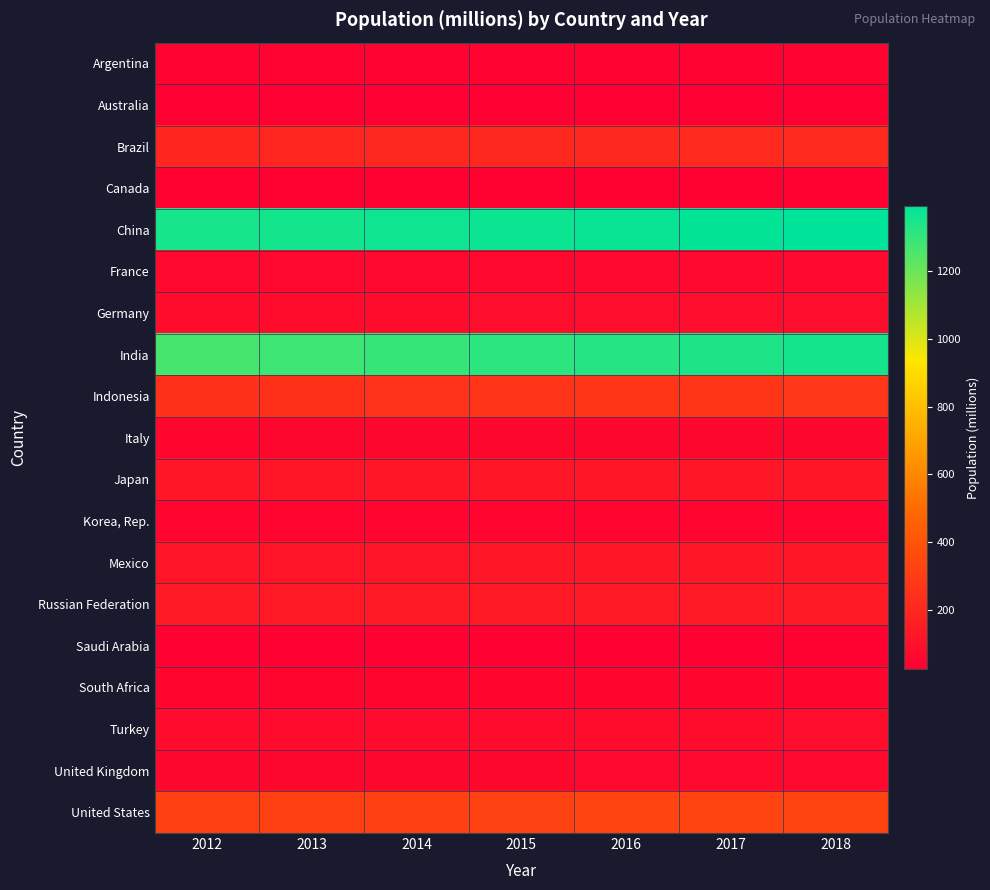

Reading right to left, transcribe all the data shown in this chart.

Argentina: 2018=44.5	2017=44.0	2016=43.6	2015=43.1	2014=42.7	2013=42.2	2012=41.7
Australia: 2018=25.0	2017=24.6	2016=24.2	2015=23.8	2014=23.5	2013=23.1	2012=22.7
Brazil: 2018=209.5	2017=207.8	2016=206.2	2015=204.5	2014=202.8	2013=201.0	2012=199.3
Canada: 2018=37.1	2017=36.5	2016=36.1	2015=35.7	2014=35.4	2013=35.1	2012=34.7
China: 2018=1392.7	2017=1386.4	2016=1378.7	2015=1371.2	2014=1364.3	2013=1357.4	2012=1350.7
France: 2018=67.0	2017=66.9	2016=66.7	2015=66.5	2014=66.3	2013=66.0	2012=65.7
Germany: 2018=82.9	2017=82.7	2016=82.3	2015=81.7	2014=81.0	2013=80.6	2012=80.4
India: 2018=1352.6	2017=1338.7	2016=1324.5	2015=1310.2	2014=1295.6	2013=1280.8	2012=1265.8
Indonesia: 2018=267.7	2017=264.6	2016=261.6	2015=258.4	2014=255.1	2013=251.8	2012=248.5
Italy: 2018=60.4	2017=60.5	2016=60.6	2015=60.7	2014=60.8	2013=60.2	2012=59.5
Japan: 2018=126.5	2017=126.8	2016=127.0	2015=127.1	2014=127.3	2013=127.4	2012=127.6
Korea, Rep.: 2018=51.6	2017=51.4	2016=51.2	2015=51.0	2014=50.7	2013=50.4	2012=50.2
Mexico: 2018=126.2	2017=124.8	2016=123.3	2015=121.9	2014=120.4	2013=118.8	2012=117.3
Russian Federation: 2018=144.5	2017=144.5	2016=144.3	2015=144.1	2014=143.8	2013=143.5	2012=143.2
Saudi Arabia: 2018=33.7	2017=33.1	2016=32.4	2015=31.7	2014=30.9	2013=30.1	2012=29.2
South Africa: 2018=57.8	2017=57.0	2016=56.2	2015=55.4	2014=54.5	2013=53.7	2012=52.8
Turkey: 2018=82.3	2017=81.1	2016=79.8	2015=78.5	2014=77.2	2013=75.9	2012=74.7
United Kingdom: 2018=66.5	2017=66.1	2016=65.6	2015=65.1	2014=64.6	2013=64.1	2012=63.7
United States: 2018=326.7	2017=325.0	2016=322.9	2015=320.6	2014=318.3	2013=316.0	2012=313.8